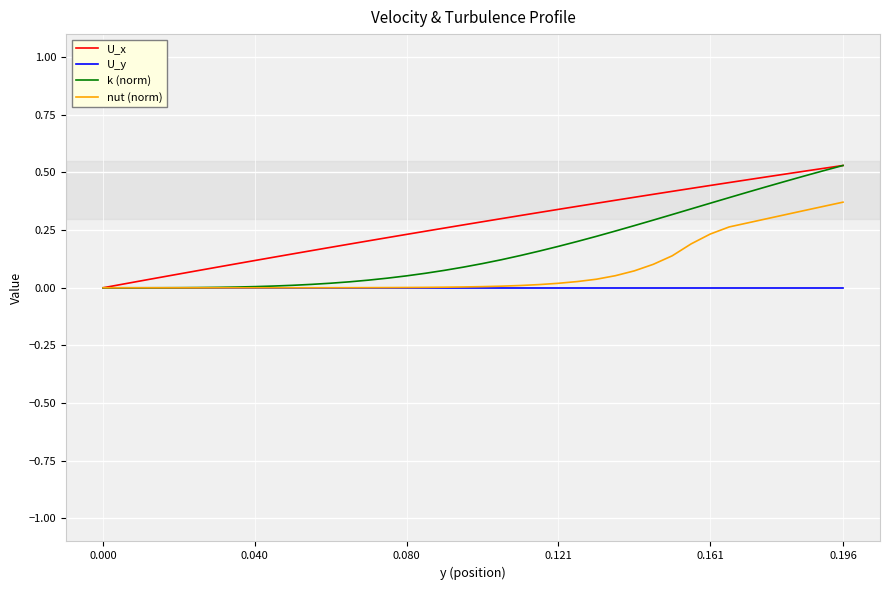

Which series has the largest total across all categories?

U_x